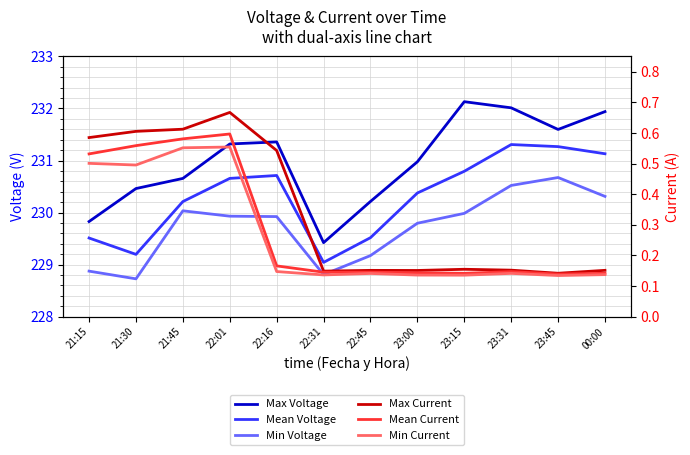

At which category does Mean Current reach its first local valley?

22:31